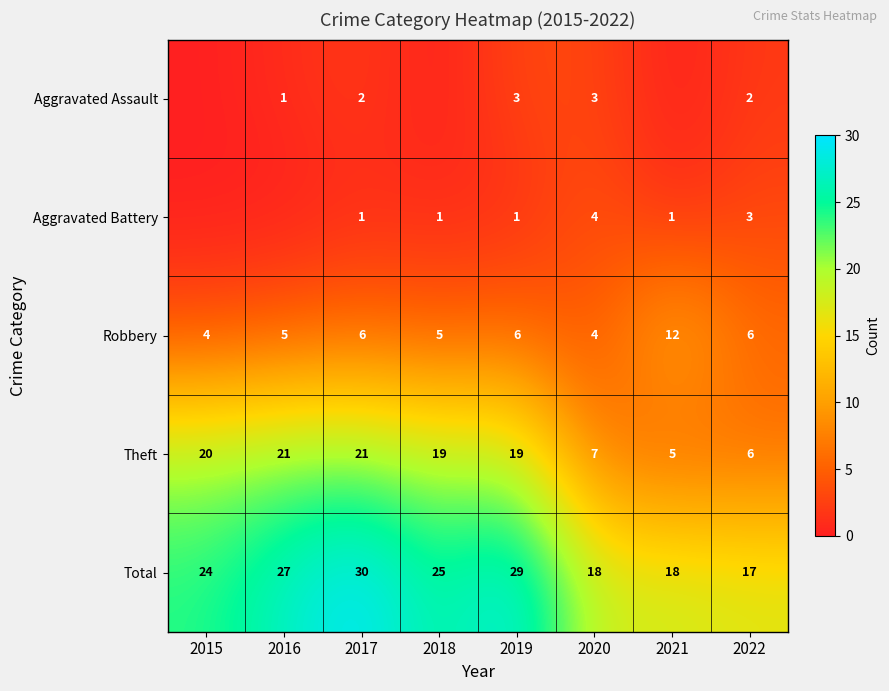

The Theft series shows 21 at 2017. True or false?

True